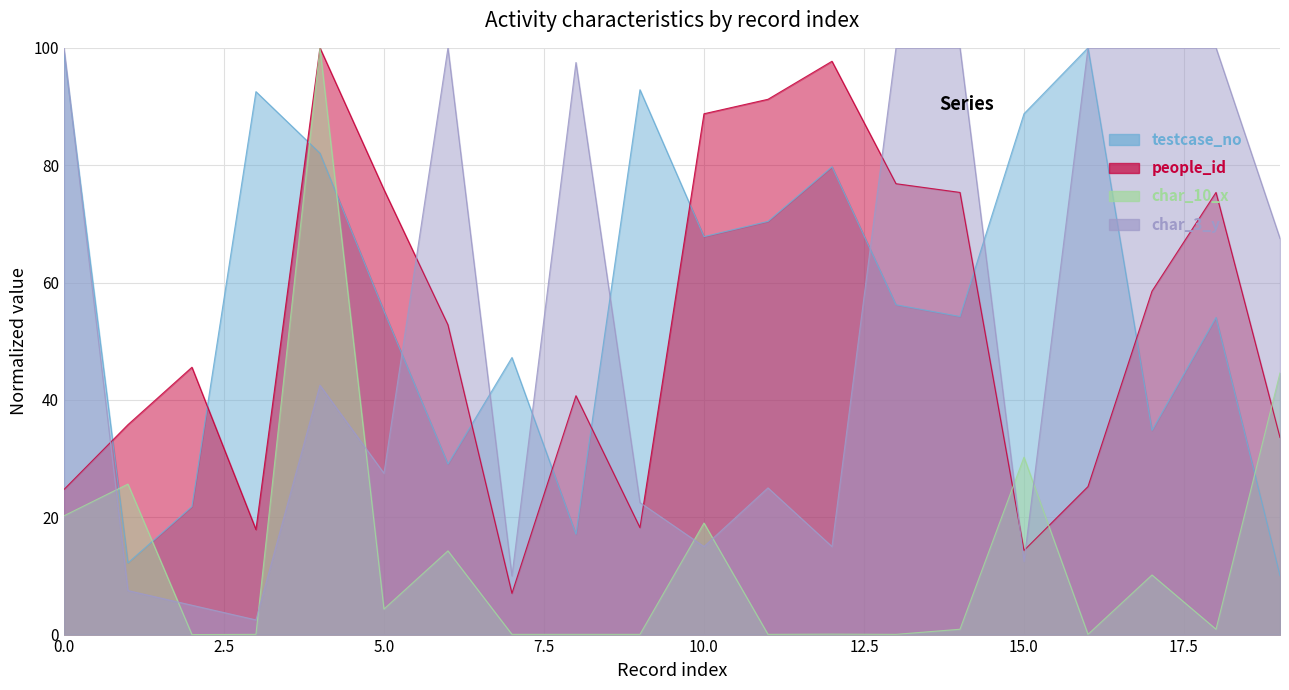

What is the difference between the highest and lowest values at 6?

85.7